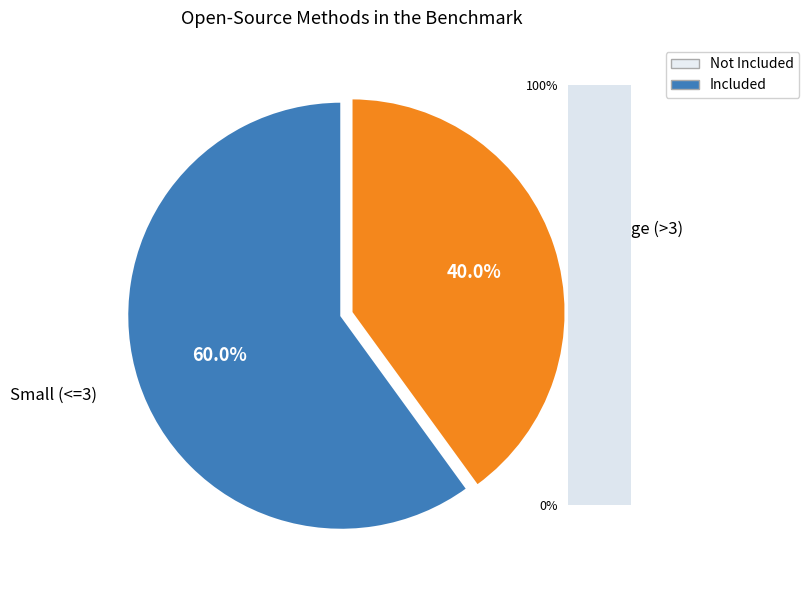

Which category has the biggest portion of the pie?

Small (<=3)